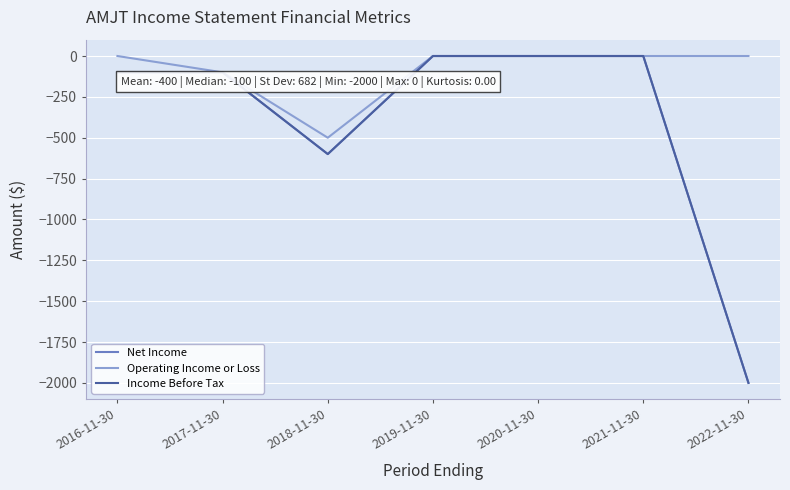

What is the difference between the highest and lowest values at 2022-11-30?

2000